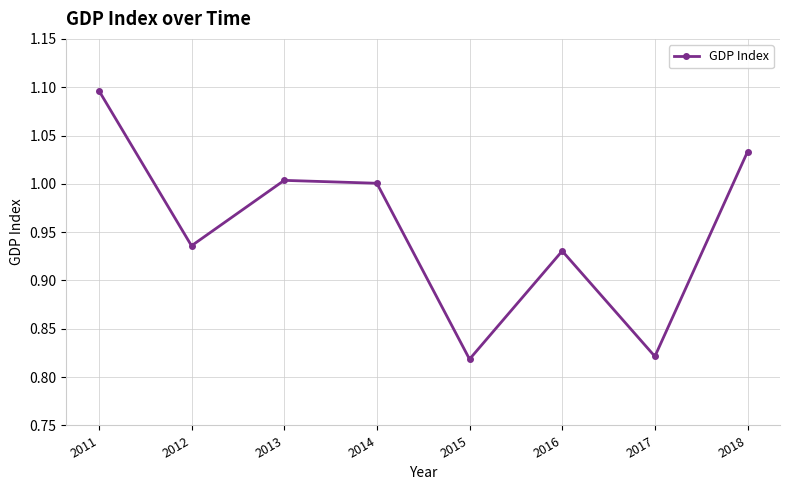

True or false: there are more than 1 points higher than both neighbors.

True